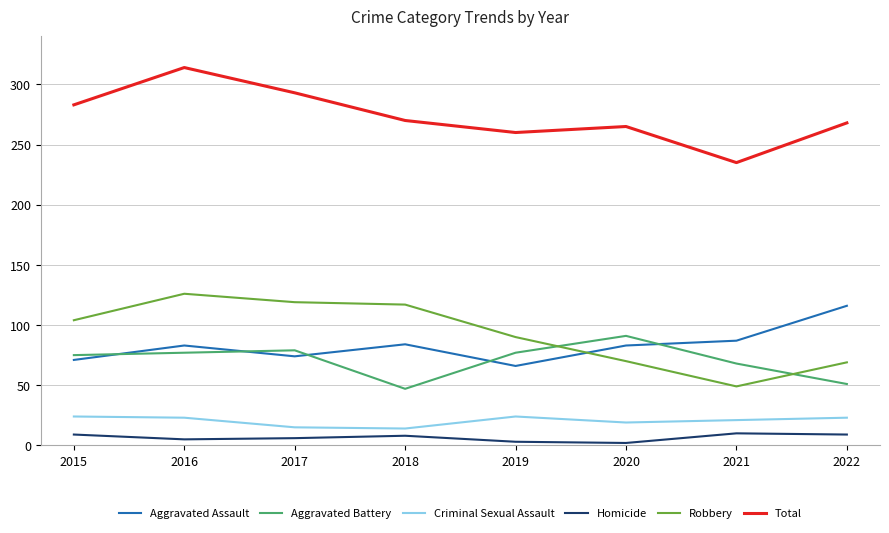

The Criminal Sexual Assault series shows 19 at 2020. True or false?

True